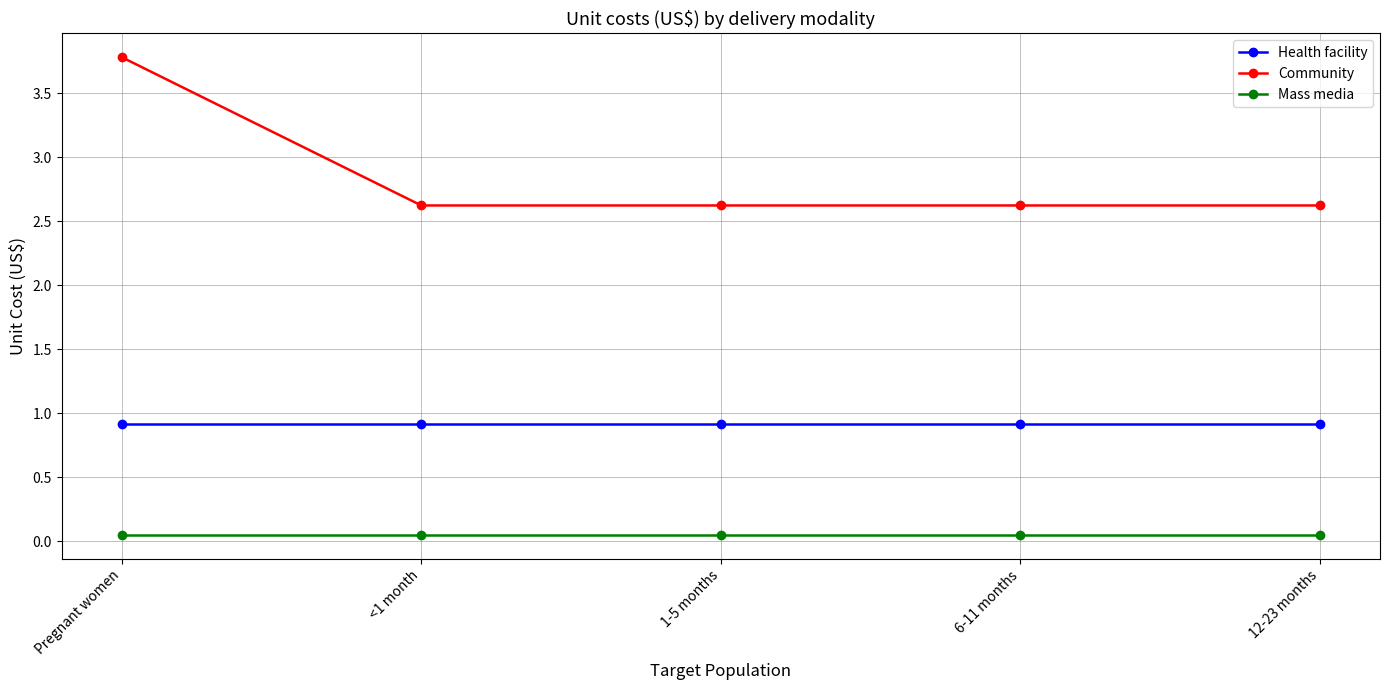

Read the Health facility value at 12-23 months.

0.9